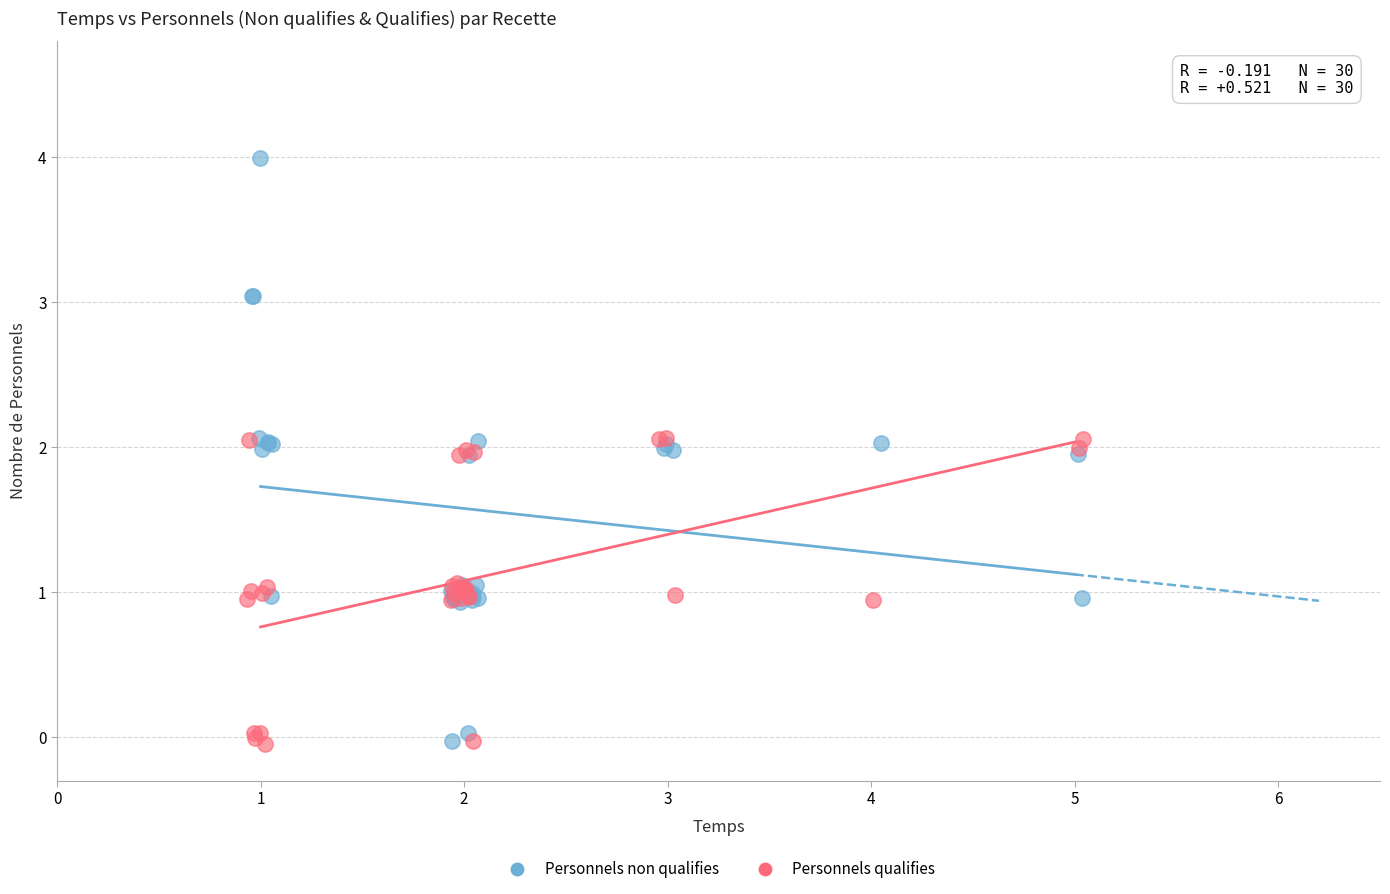

What are all the series names shown in the legend?

Personnels non qualifies, Personnels qualifies